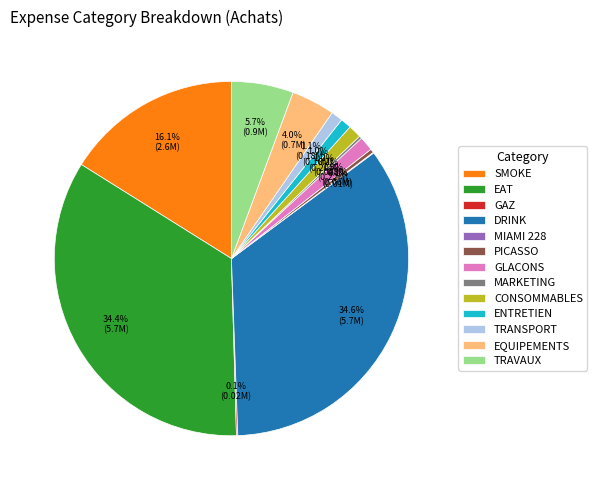

Does TRANSPORT represent more than half of the total?

No